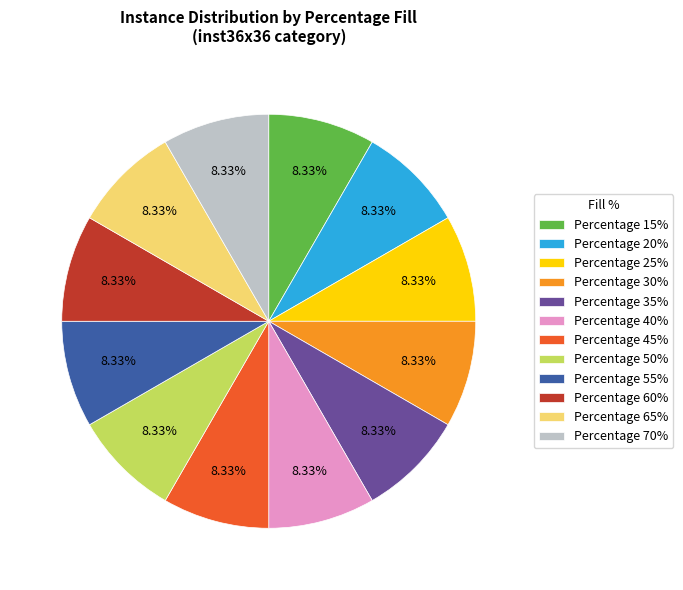

Approximately how many times larger is the value at Percentage 45% compared to Percentage 40%?

1.0